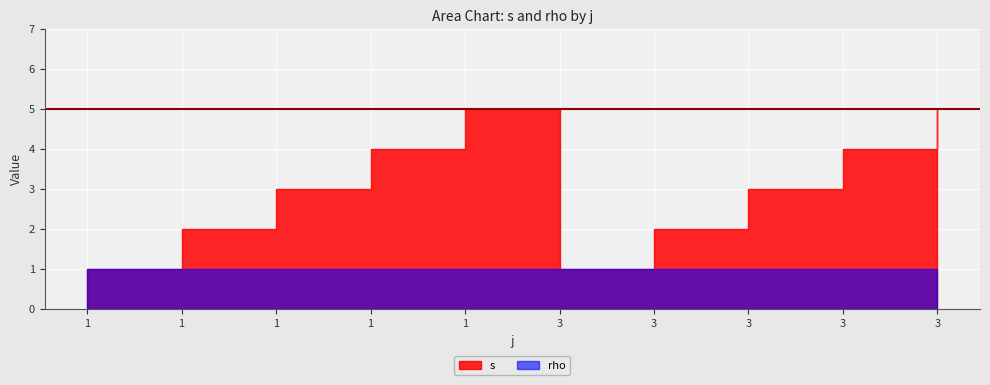

The value of rho at 3 is 1. True or false?

True